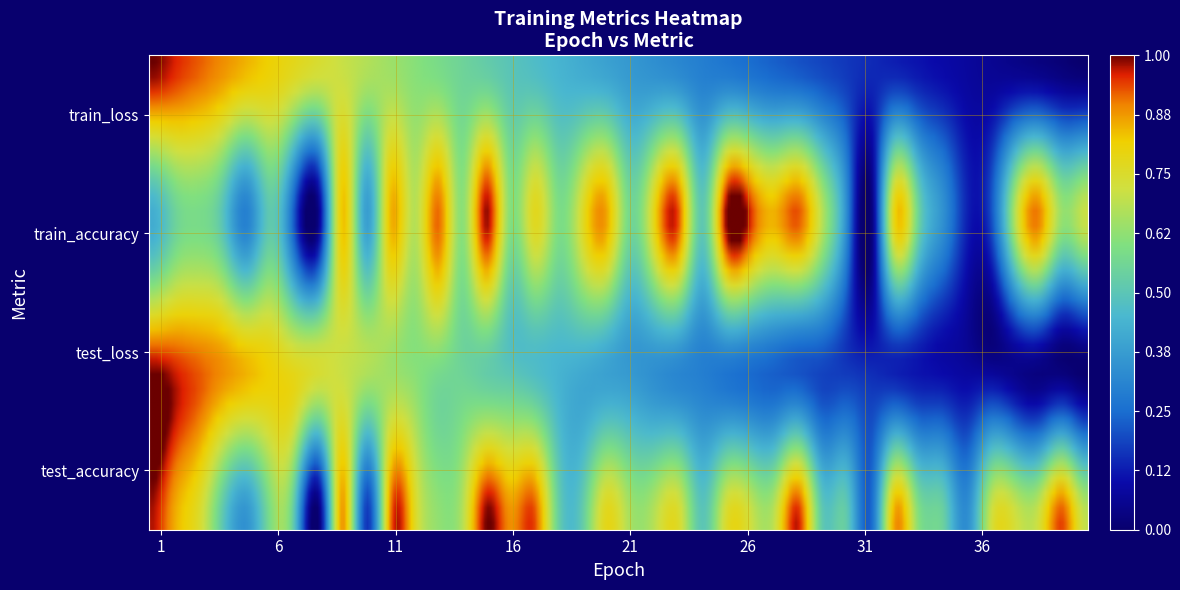

At which category is the sum across all series the highest?

1